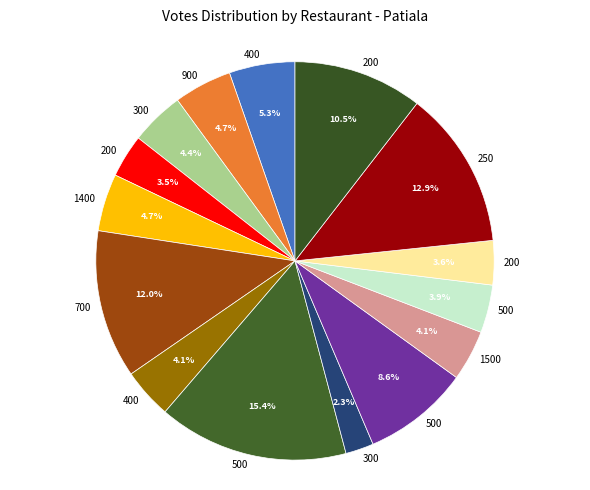

Count the number of slices in the pie.

15